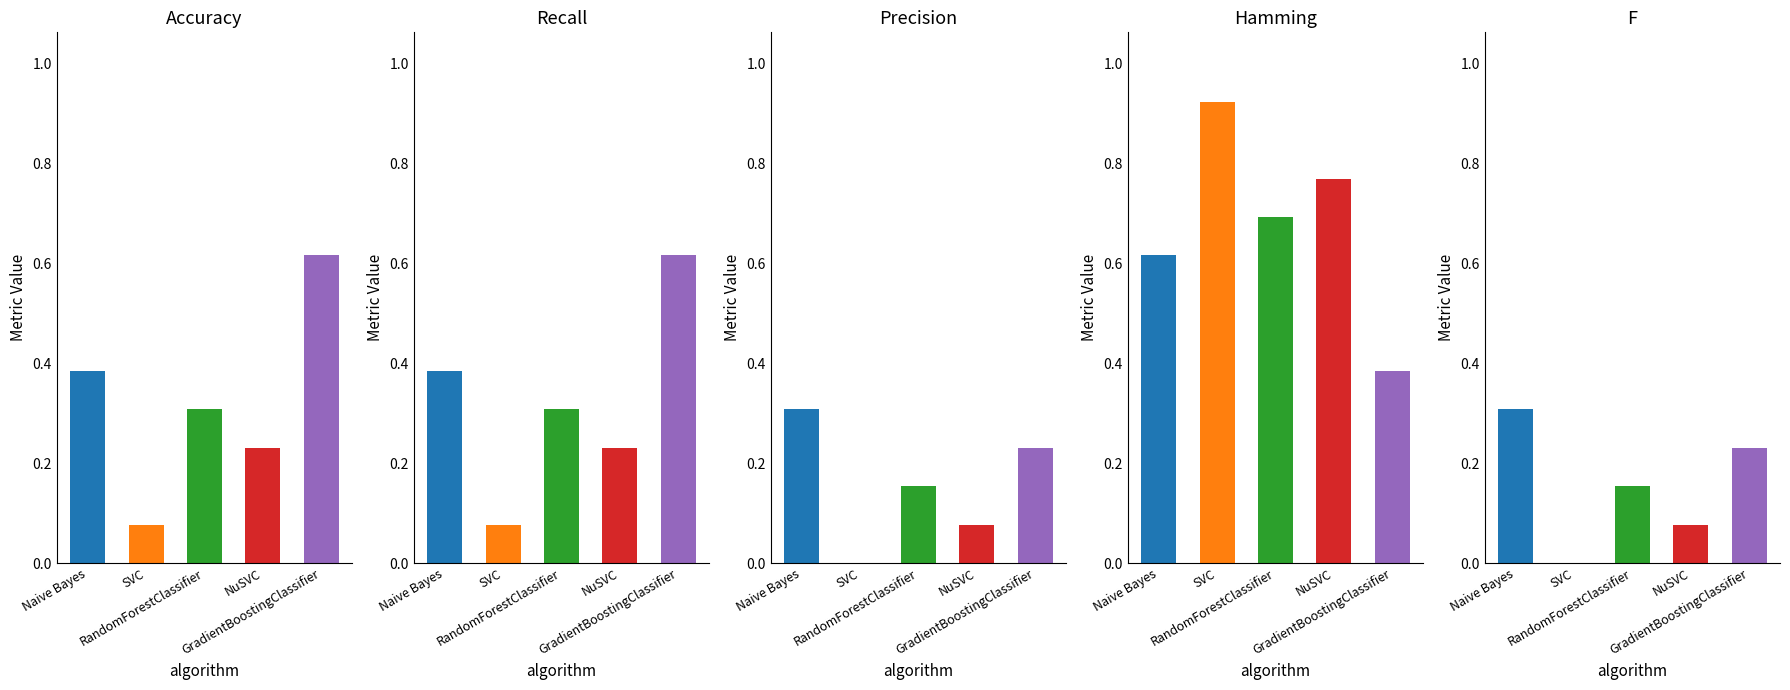

Which series has the largest total across all categories?

Hamming